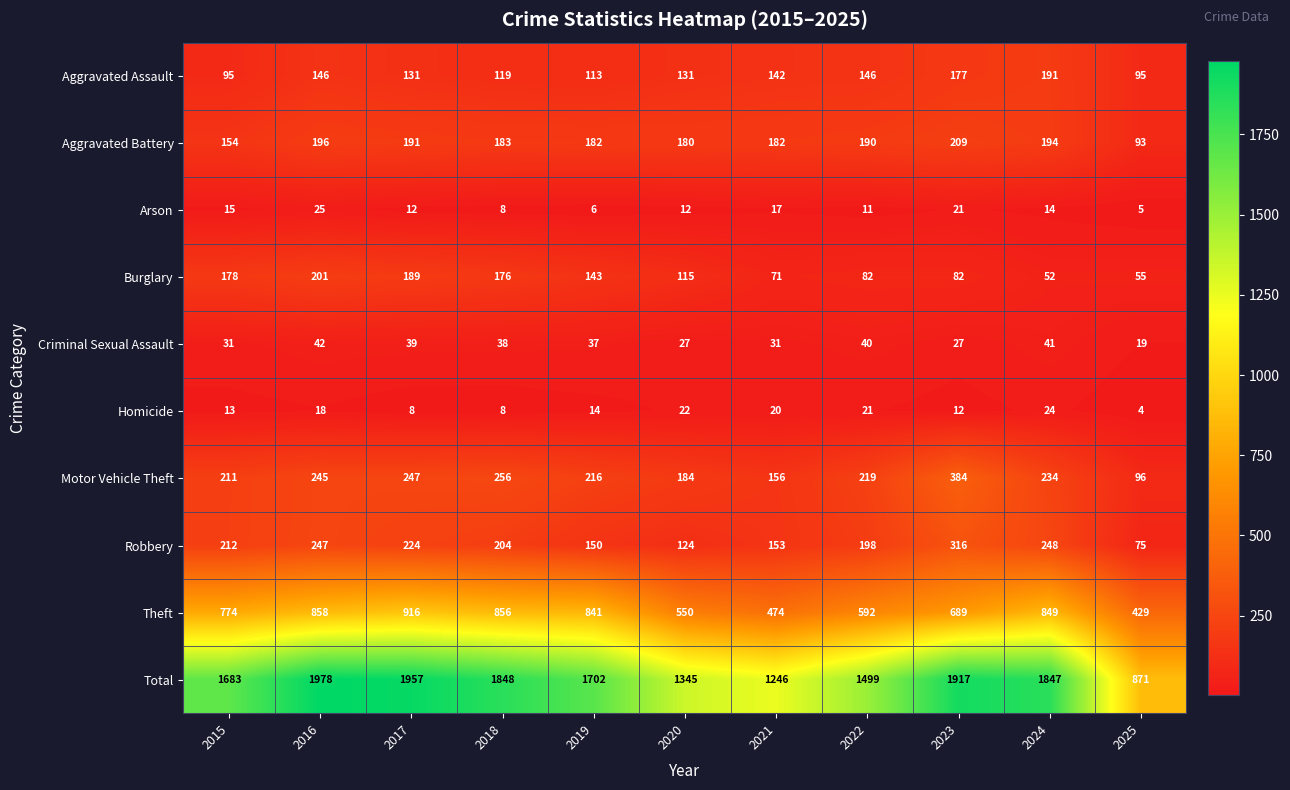

Where is Homicide nearest to the value 14?

2019